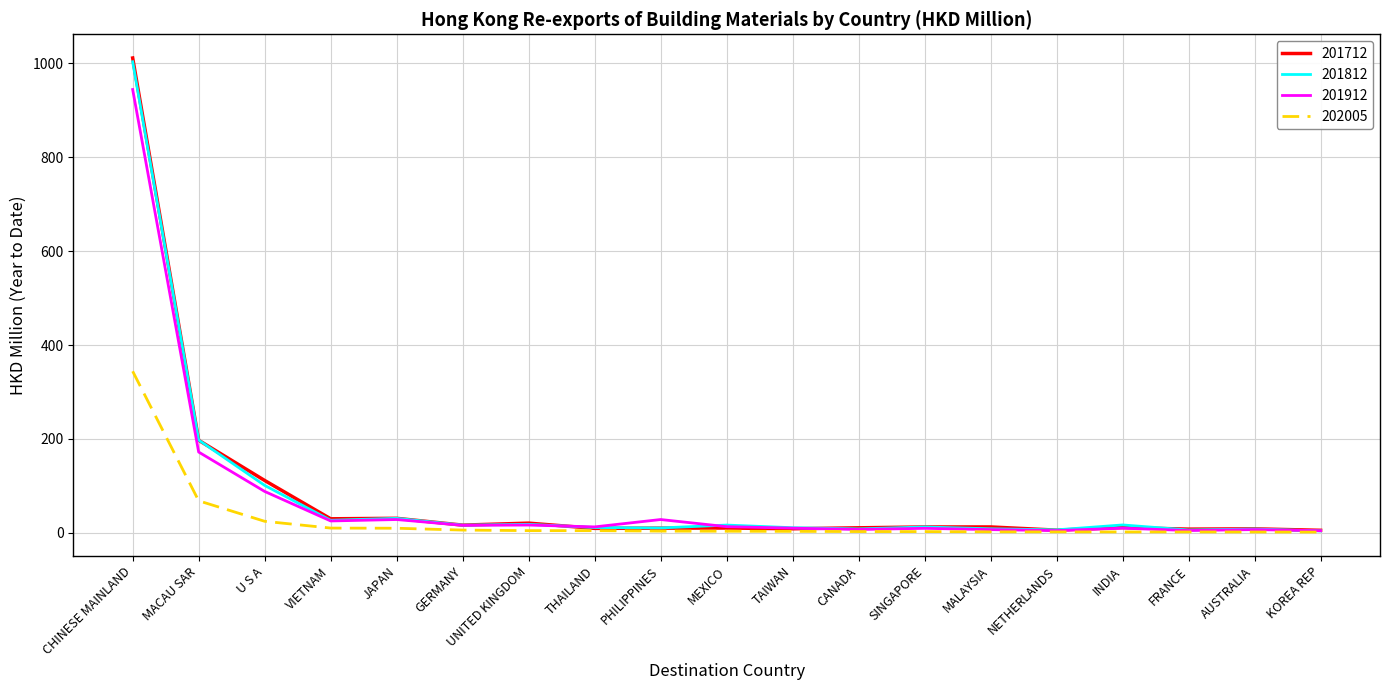

What is the maximum value for 202005?

344.2